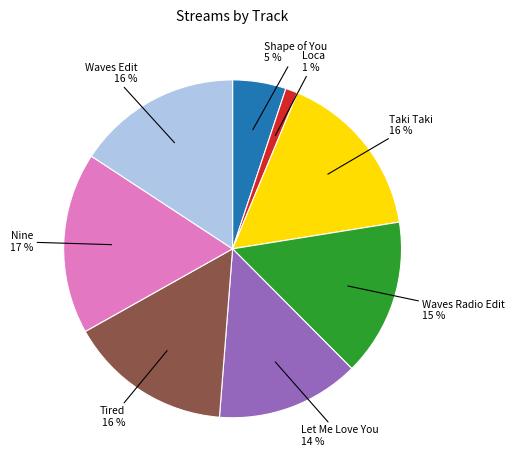

Does any single category account for the majority?

No